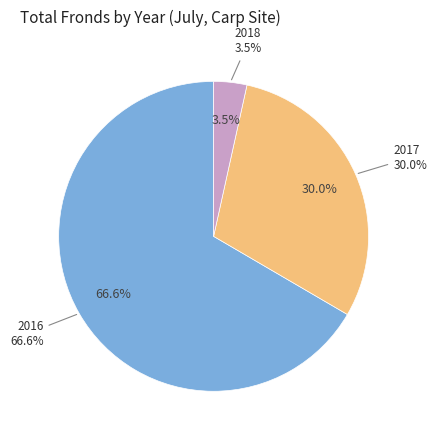

To the nearest percent, what is the difference between the largest and smallest slice percentages?

63%